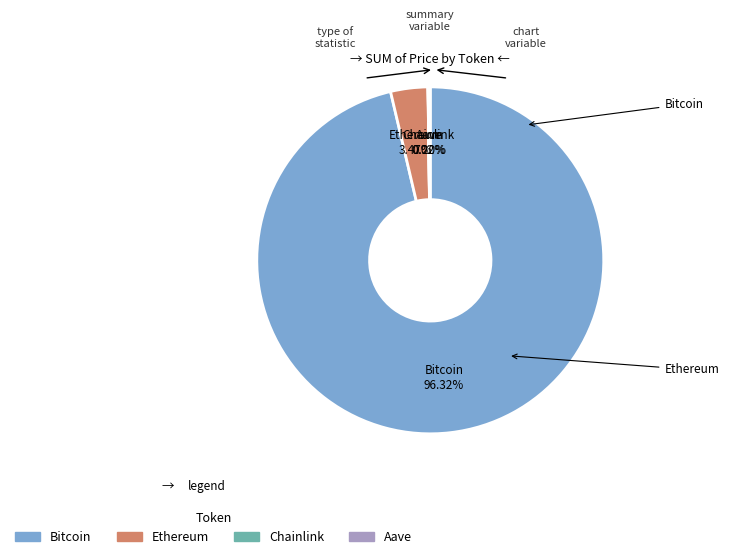

Is it true that Bitcoin is 96% of the pie?

True